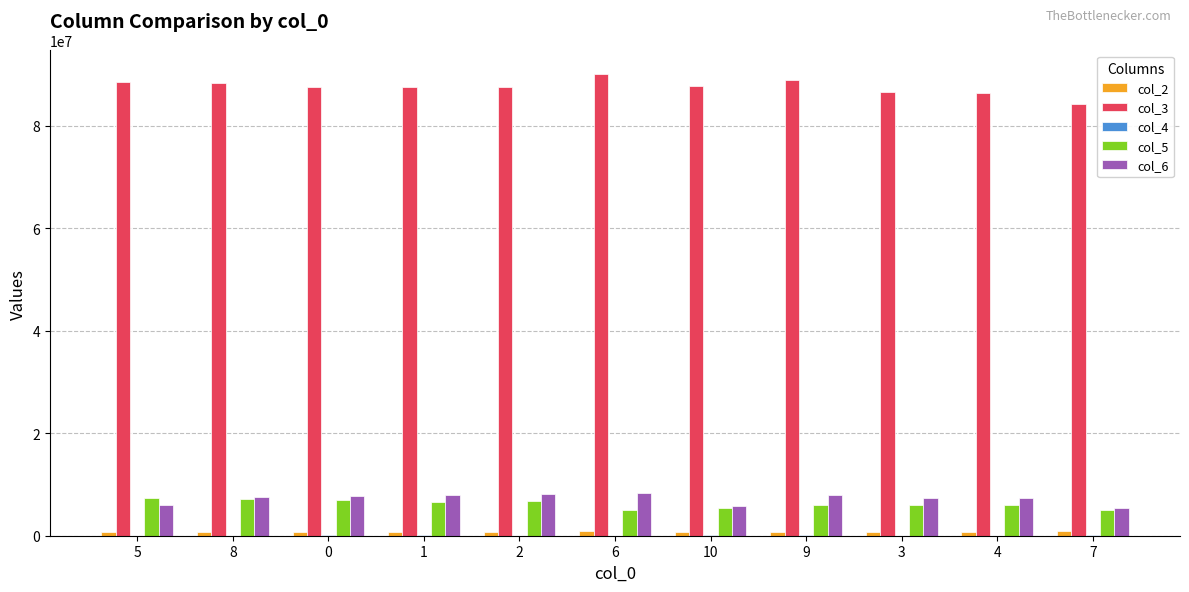

What is the maximum value shown in the chart?

90184083